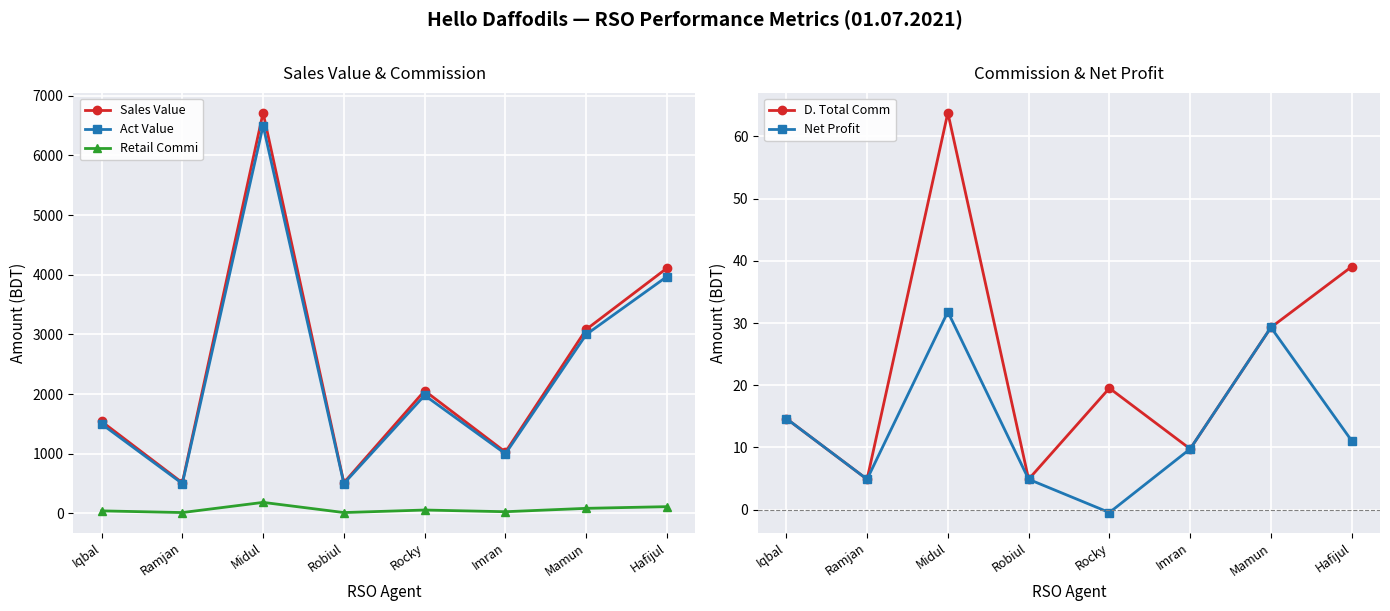

Reading left to right, list all the values displayed in this chart.

Sales Value: 1542.0	514.0	6717.0	514.0	2056.0	1028.0	3084.0	4112.0
Act Value: 1499.6	499.9	6500.3	499.9	1979.5	999.7	2999.2	3970.9
Retail Commi: 42.4	14.1	184.7	14.1	56.5	28.3	84.8	113.1
D. Total Comm: 14.6	4.9	63.8	4.9	19.5	9.8	29.3	39.1
Net Profit: 14.6	4.9	31.8	4.9	-0.5	9.8	29.3	11.1